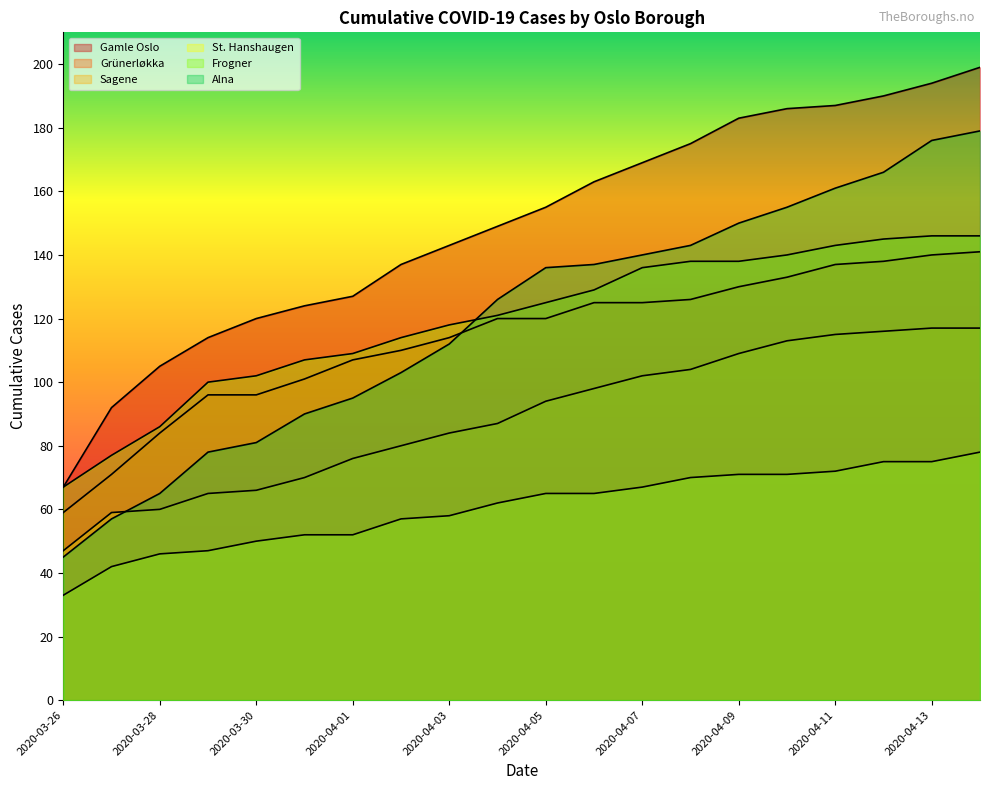

True or false: St. Hanshaugen and Alna cross at least once.

False